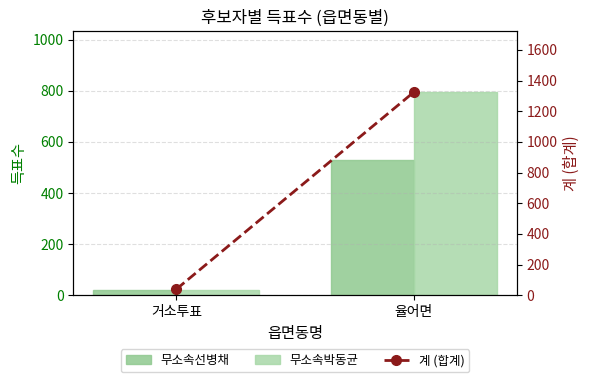

How many 무소속선병채 values are between 20 and 529?

2